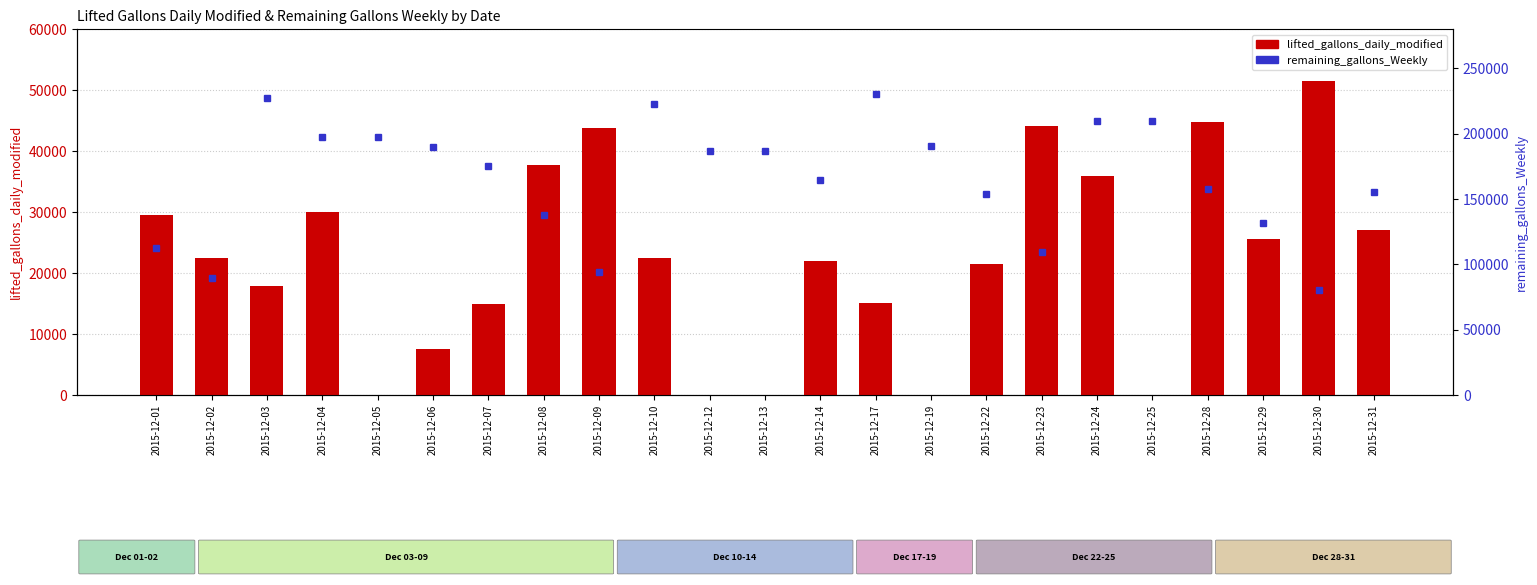

The remaining_gallons_Weekly series shows 80310 at 2015-12-30. True or false?

True